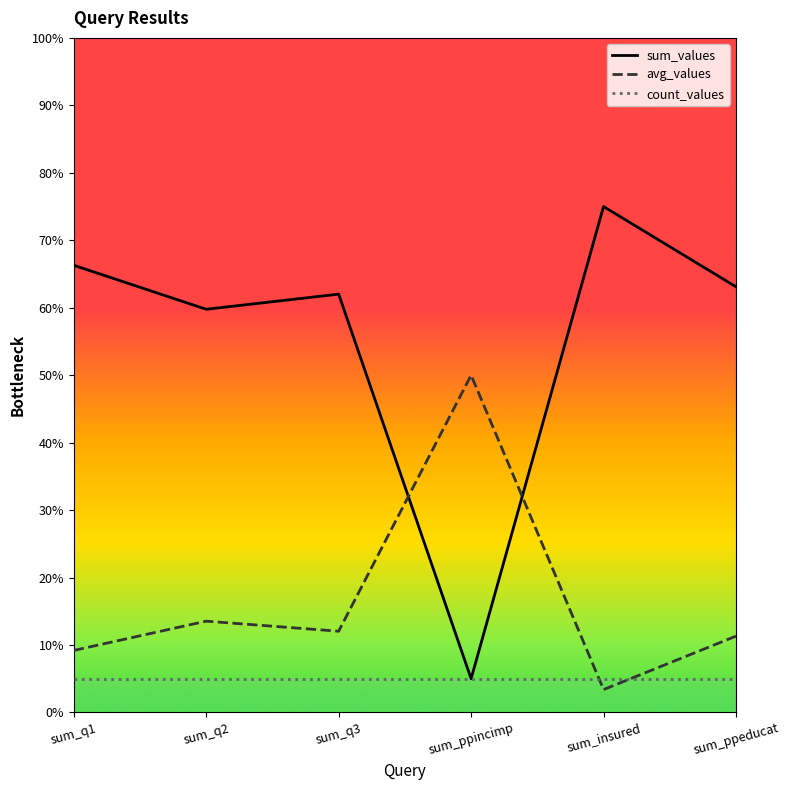

In avg_values, how many points are lower than both neighbors (excluding endpoints)?

2